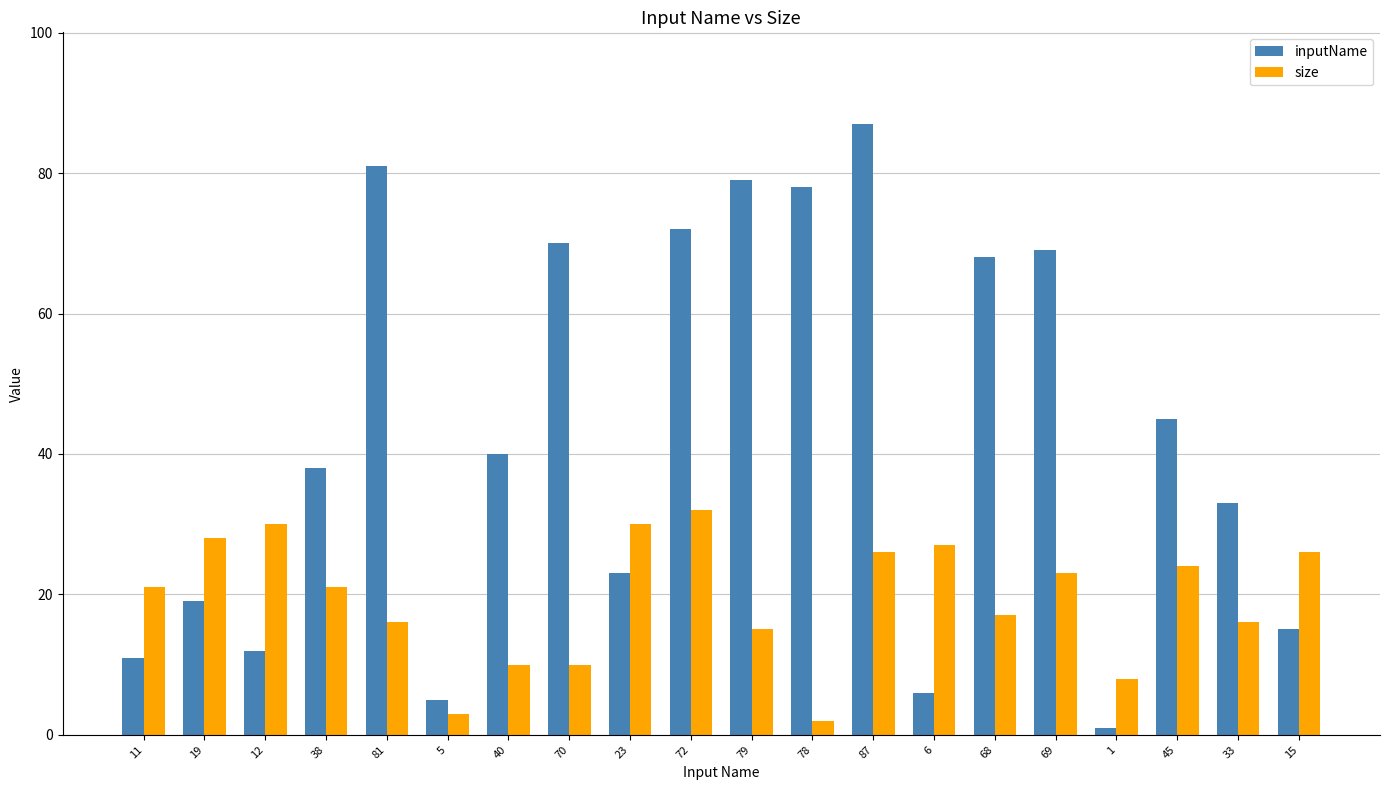

What is the spread (max minus min) of values at 69?

46